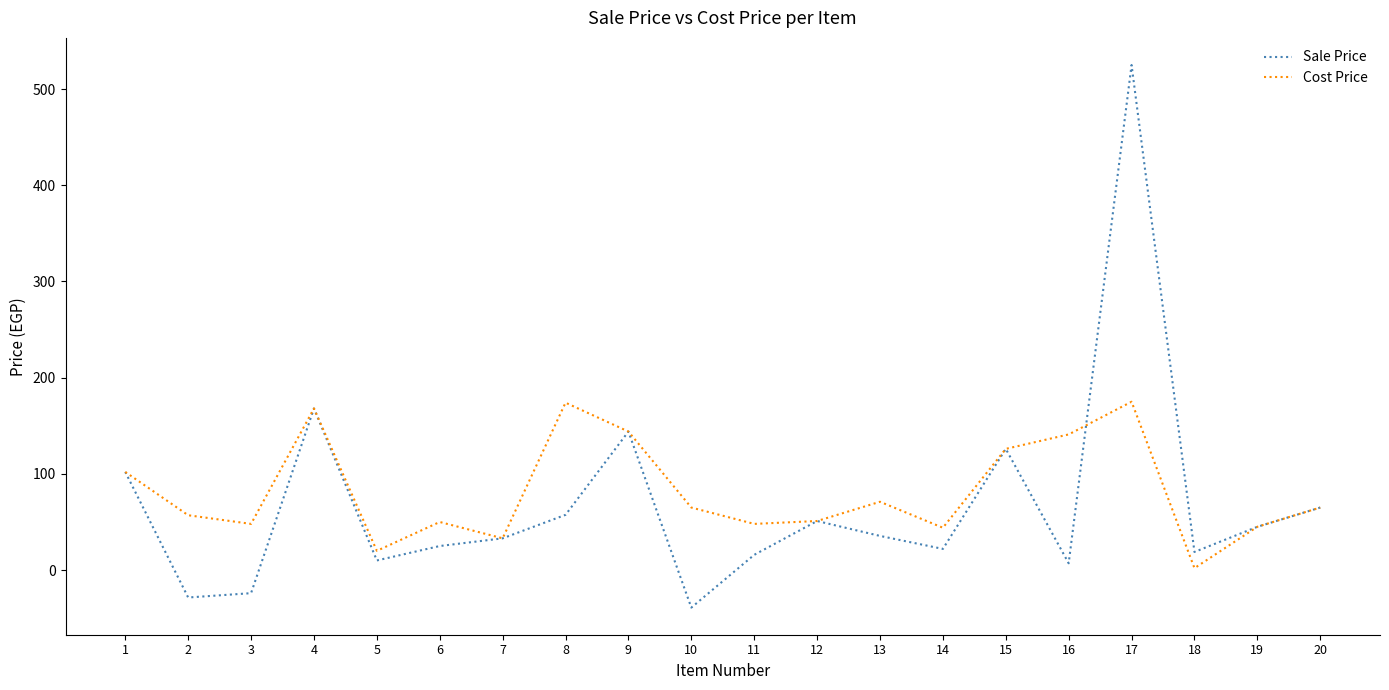

The value of Cost Price at 15 is 37.9. True or false?

False